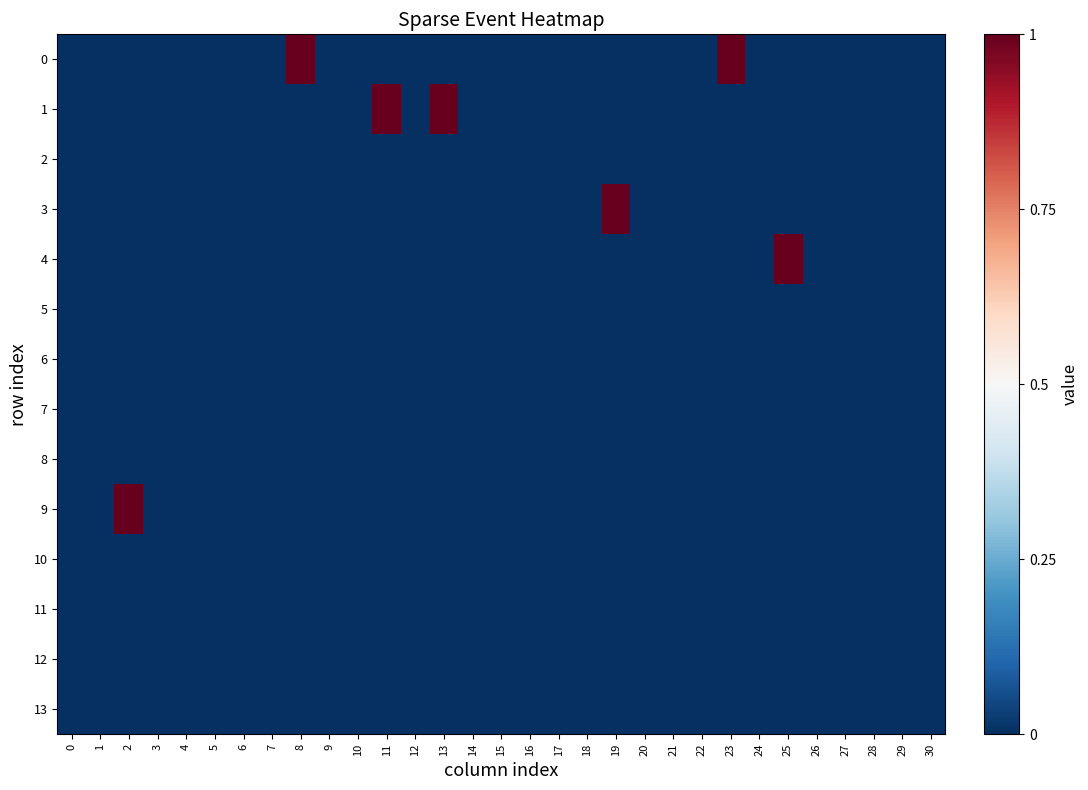

Between 7 and 8, which is larger?

8